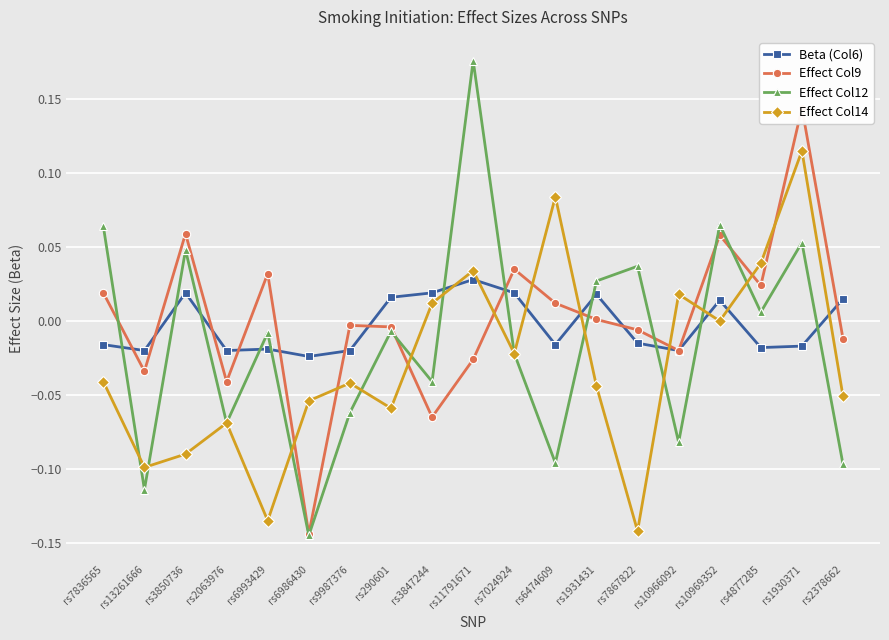

Is it true that Effect Col9 equals 0.1 at rs3850736?

True